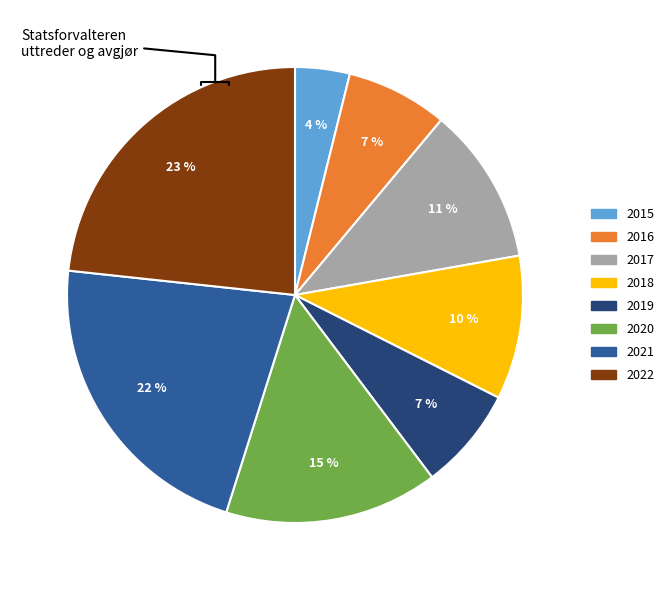

To the nearest percent, what is the difference between the 2018 and 2021 slice percentages?

12%